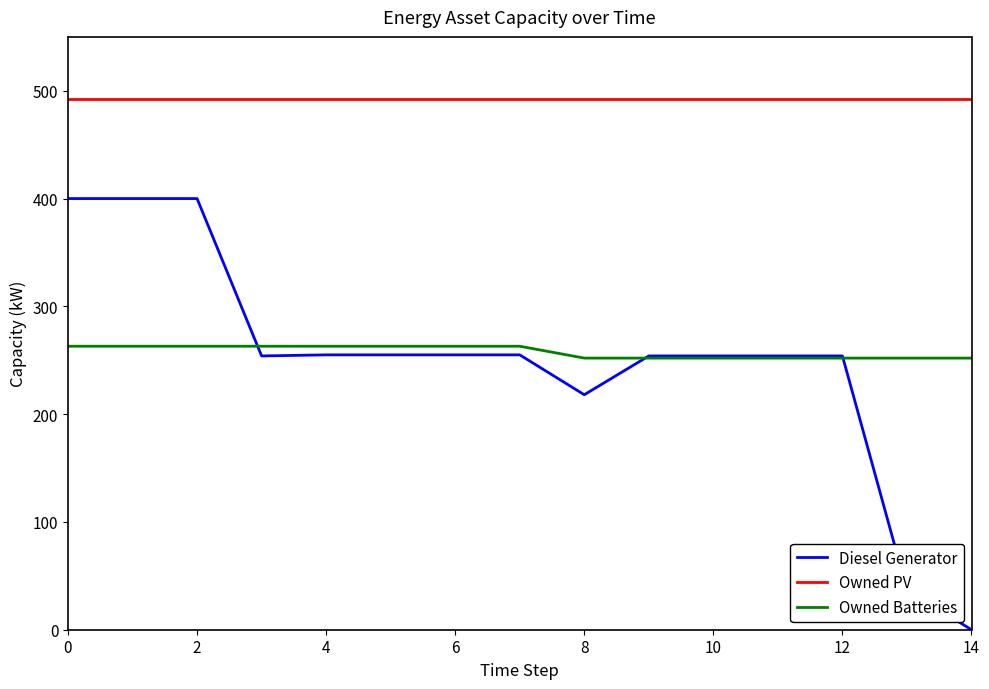

Count the Owned Batteries values in the range 252 to 263.

15